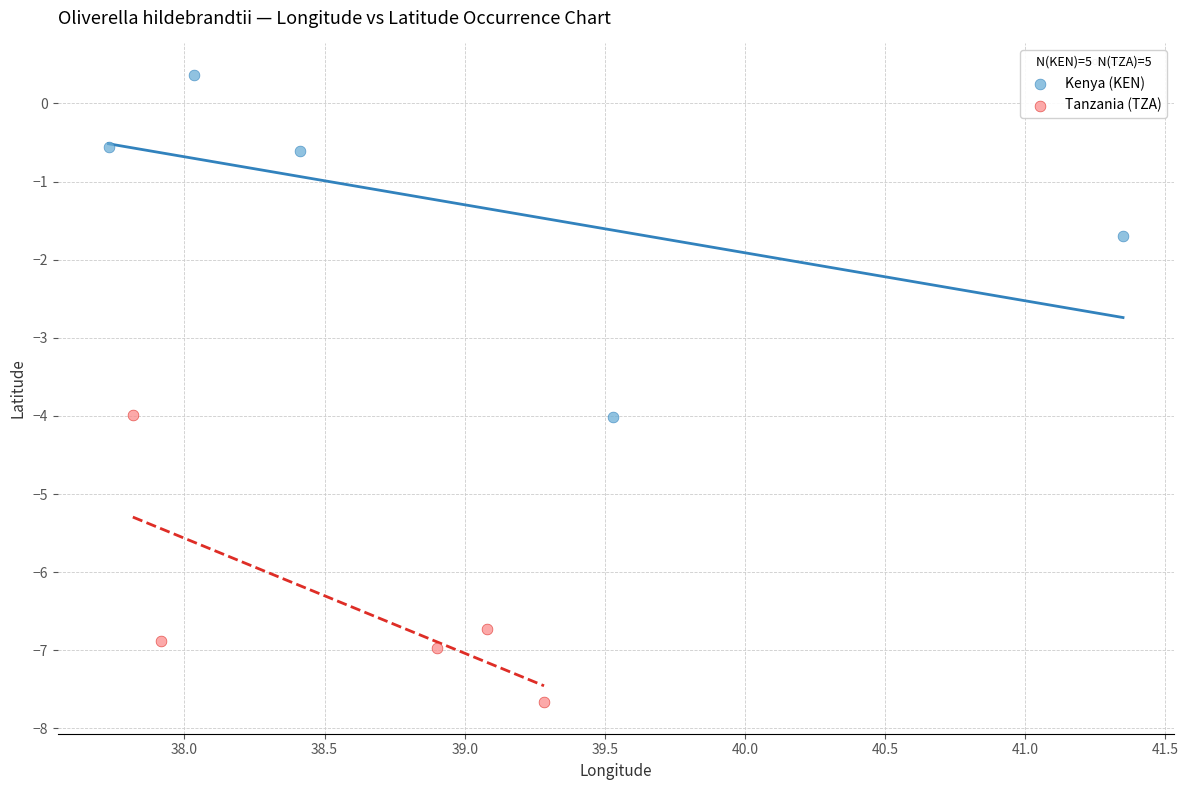

Which series contains the lowest Y value?

Tanzania (TZA)